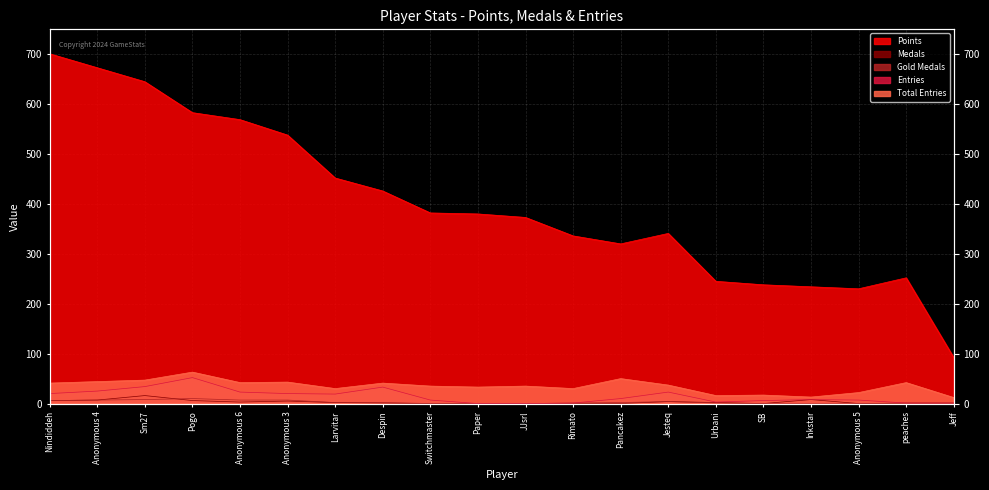

Which series has the widest spread of values?

Points